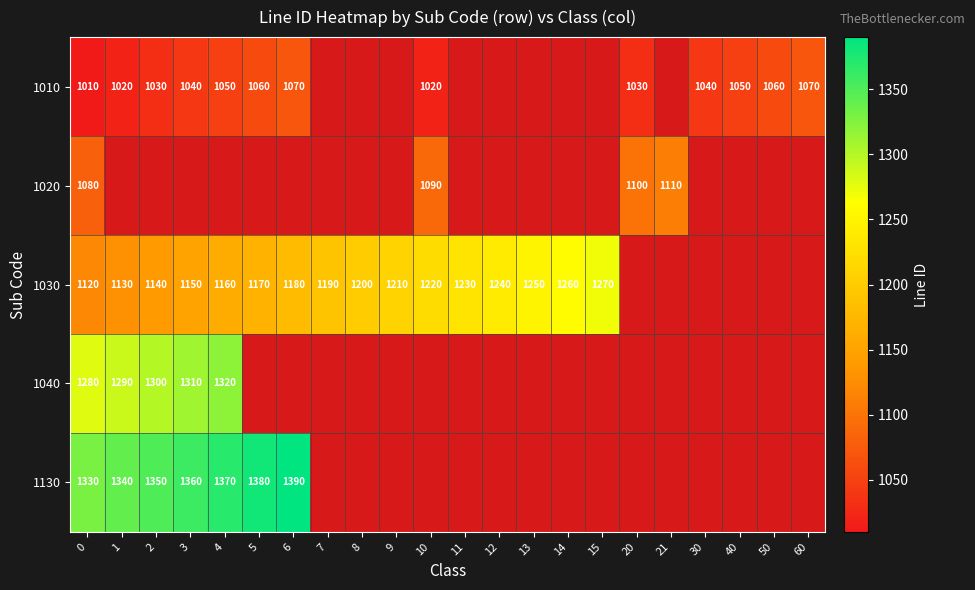

What is the spread (max minus min) of values at 0?

320